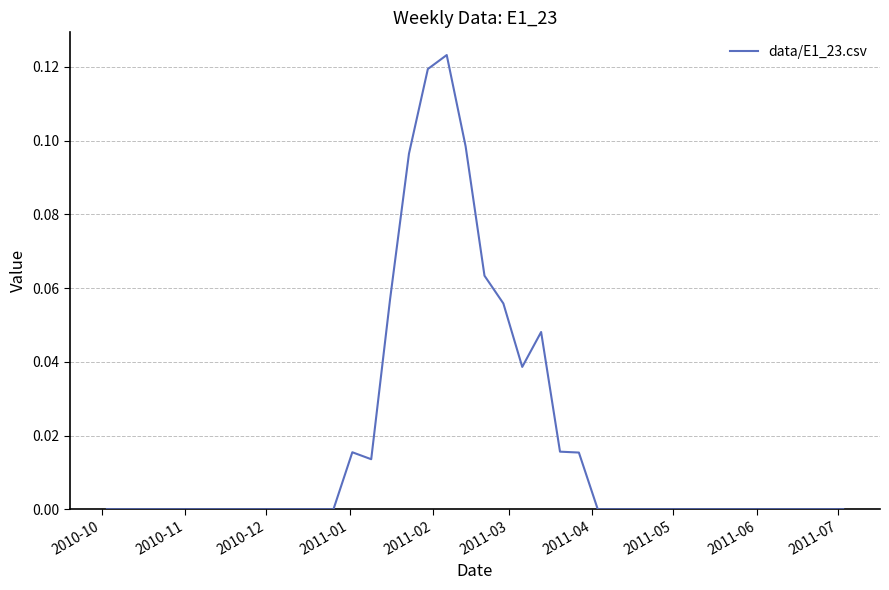

Is this an area chart (filled region under the line)?

No